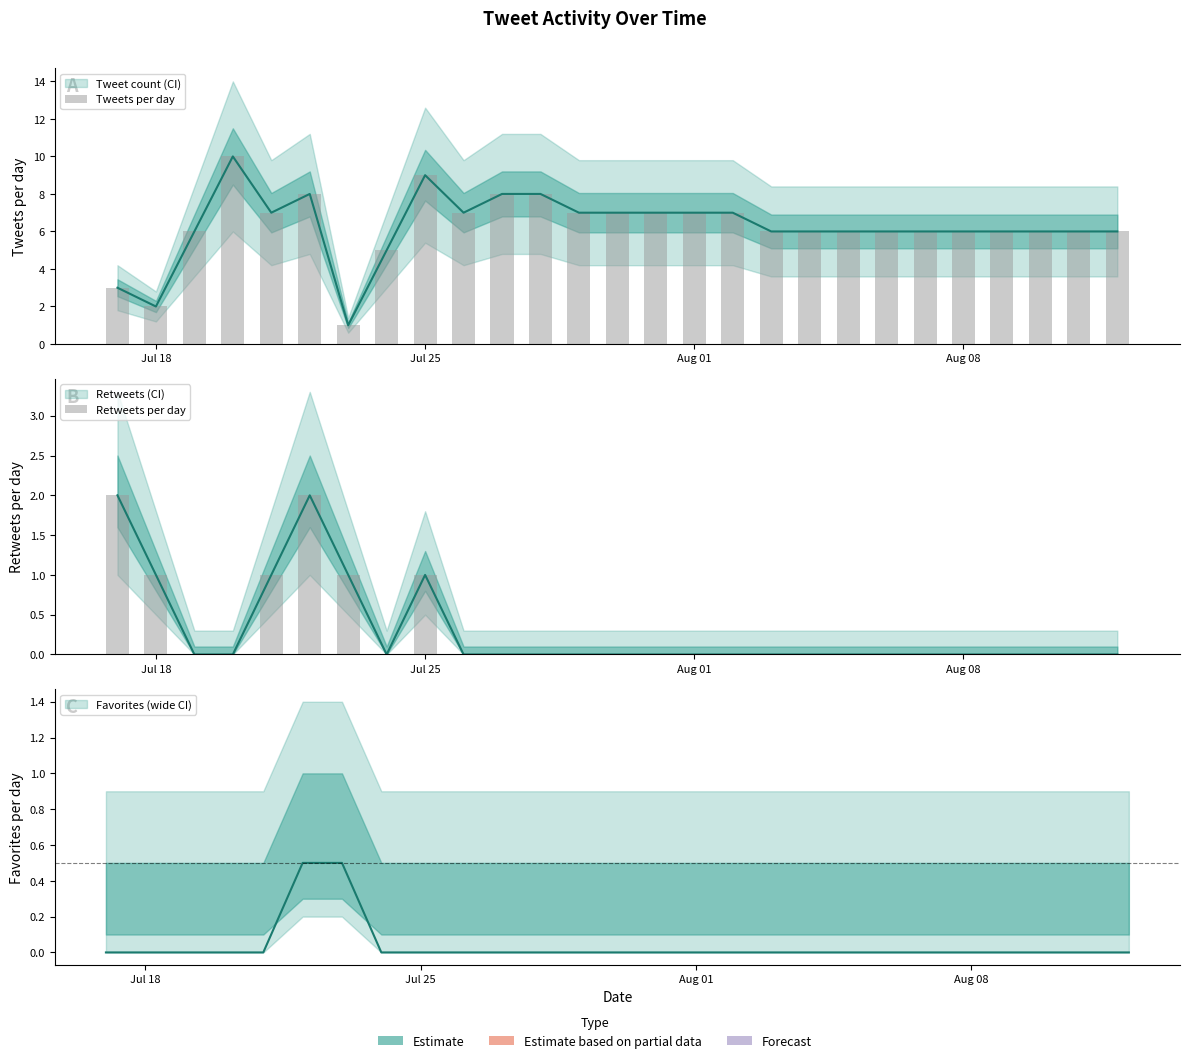

What is the spread (max minus min) of values at Aug 08?

6